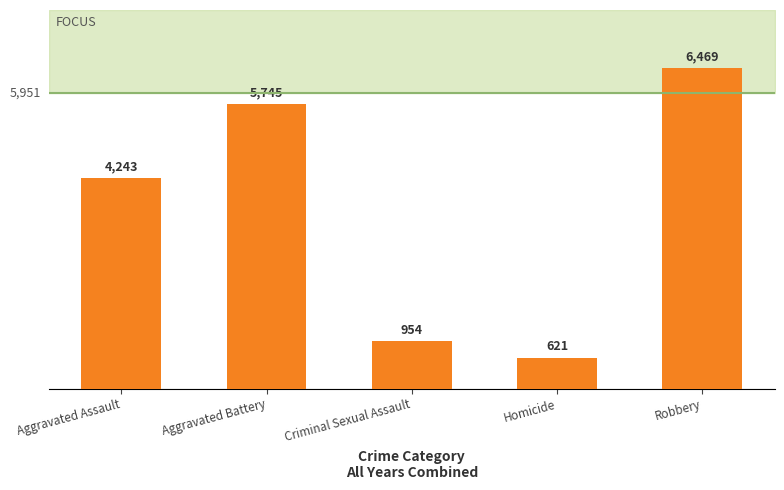

At which category does the chart reach its minimum across all series?

Homicide